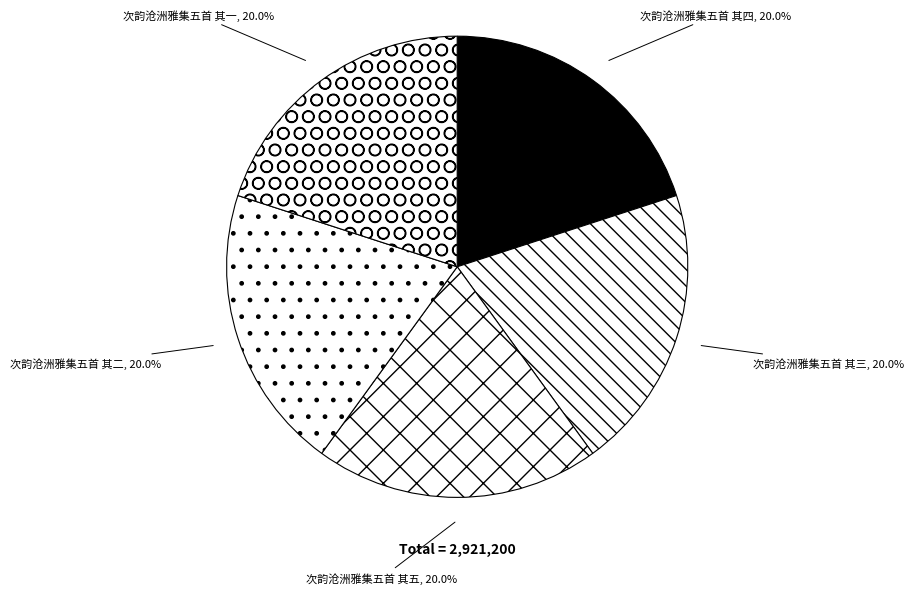

What is the total percentage of 次韵沧洲雅集五首 其五 and 次韵沧洲雅集五首 其一?

40.0%